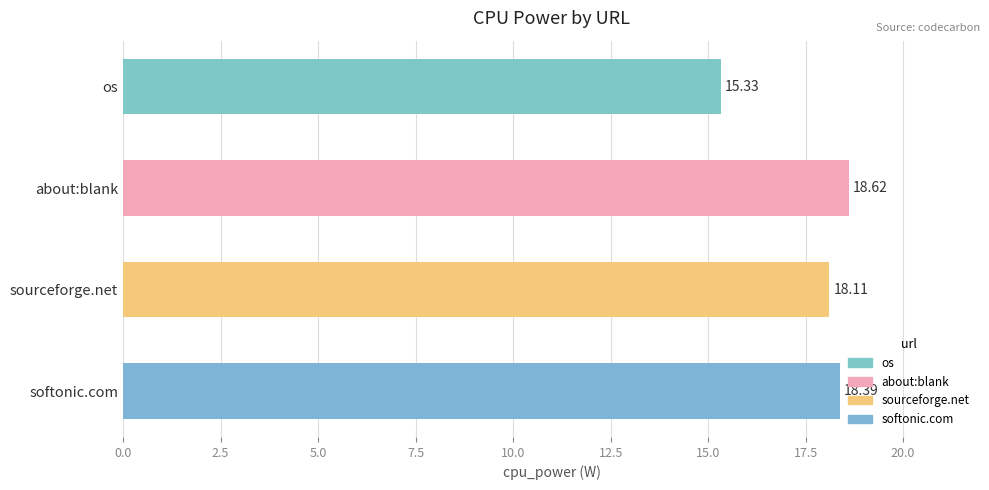

How many data points are above 18?

3